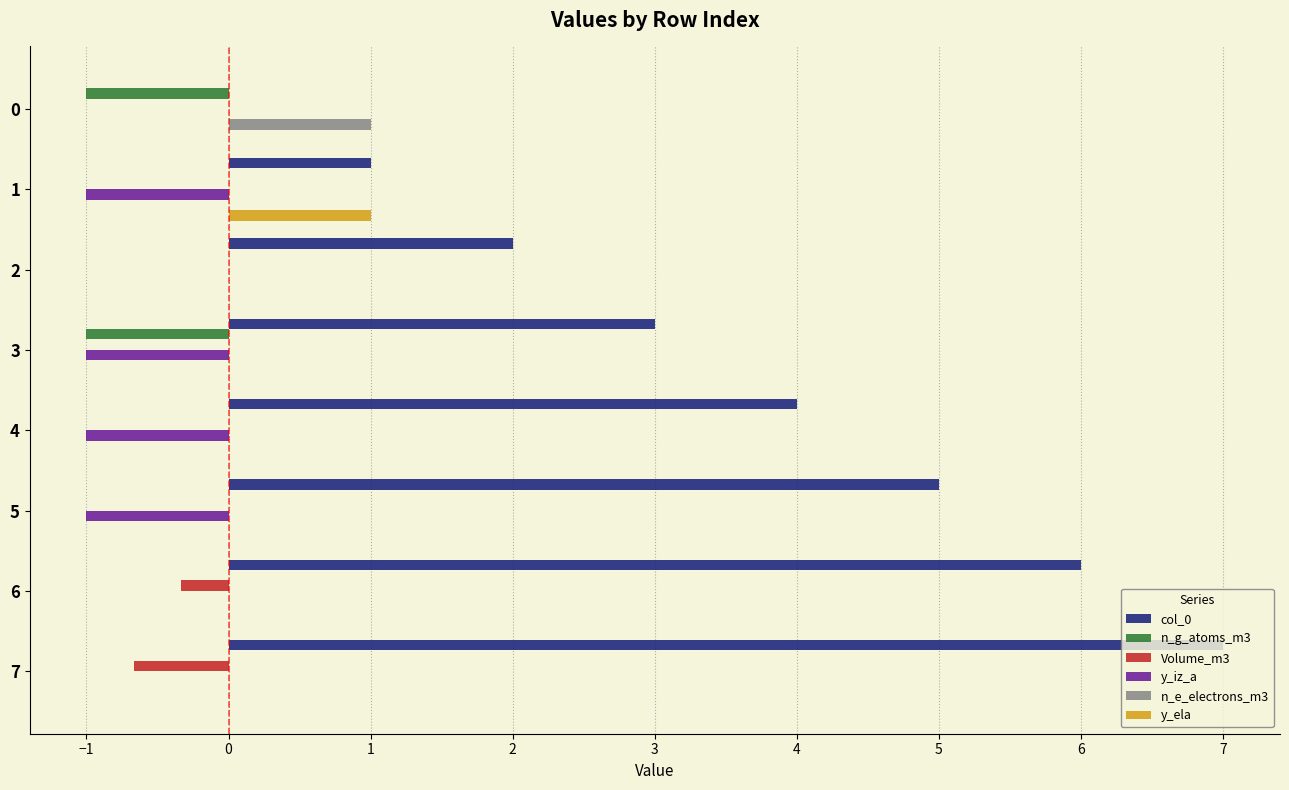

What is the difference between the col_0 values at 1 and 5?

4.0